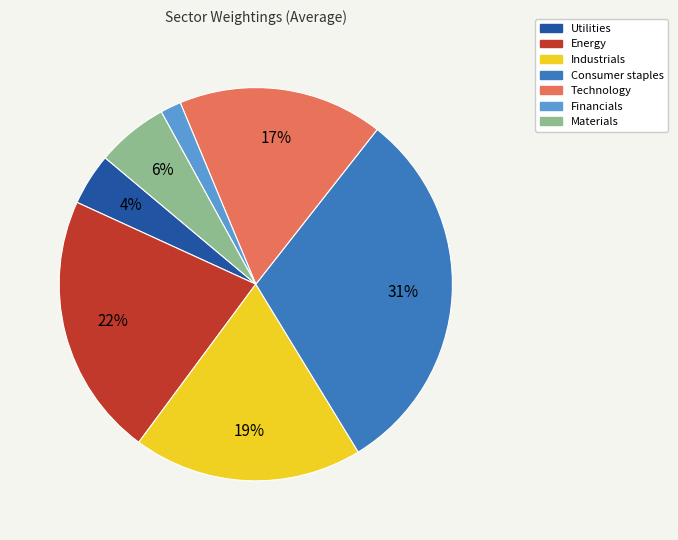

Is there any slice that represents more than half of the pie?

No